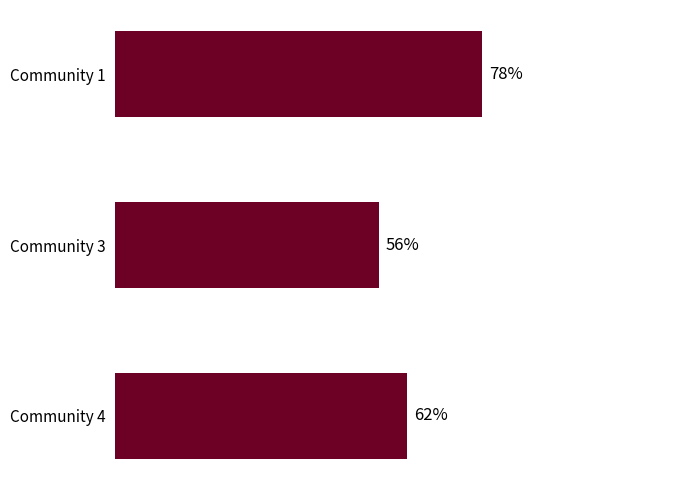

At which category does the chart reach its peak across all series?

Community 1